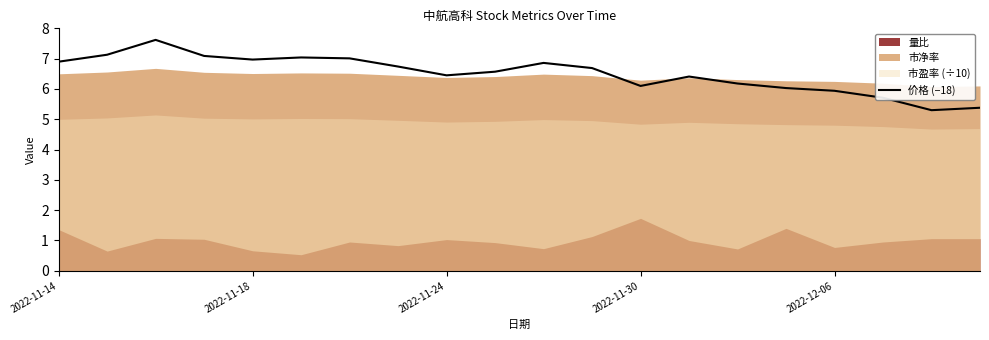

Is it true that 价格 (−18) equals 11.9 at 2022-11-18?

False